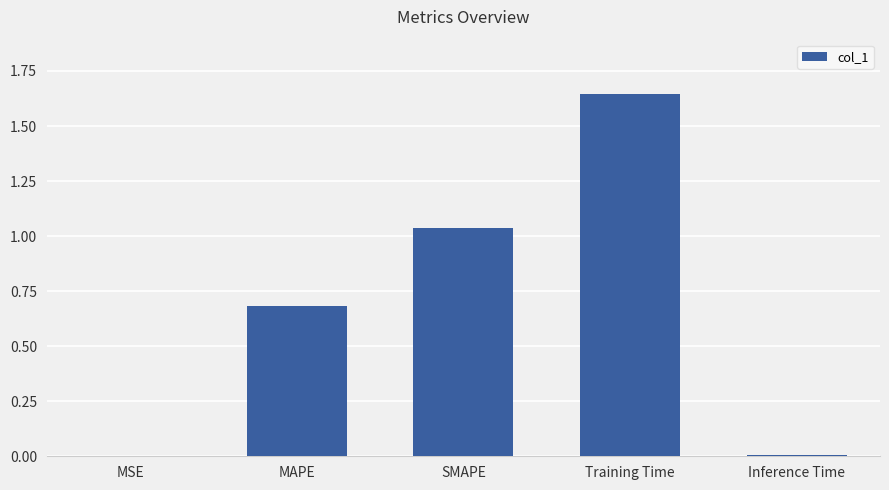

Which has a higher value, SMAPE or MSE?

SMAPE